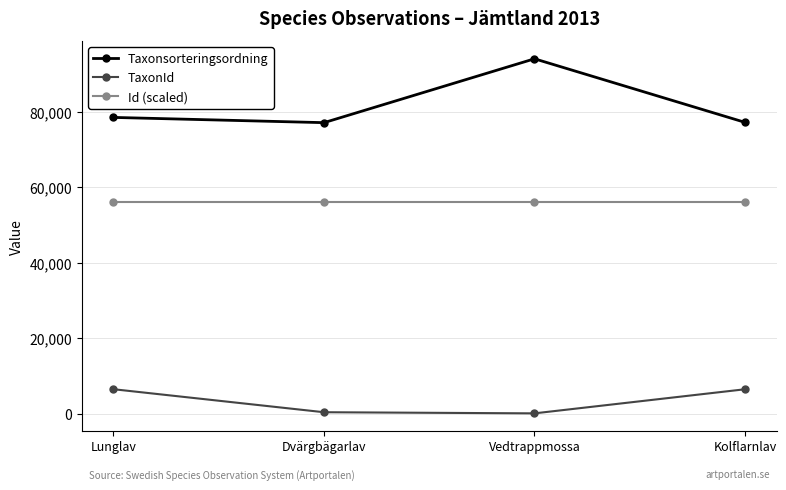

What is the difference between the maximum and minimum values in the TaxonId series?

6405.0